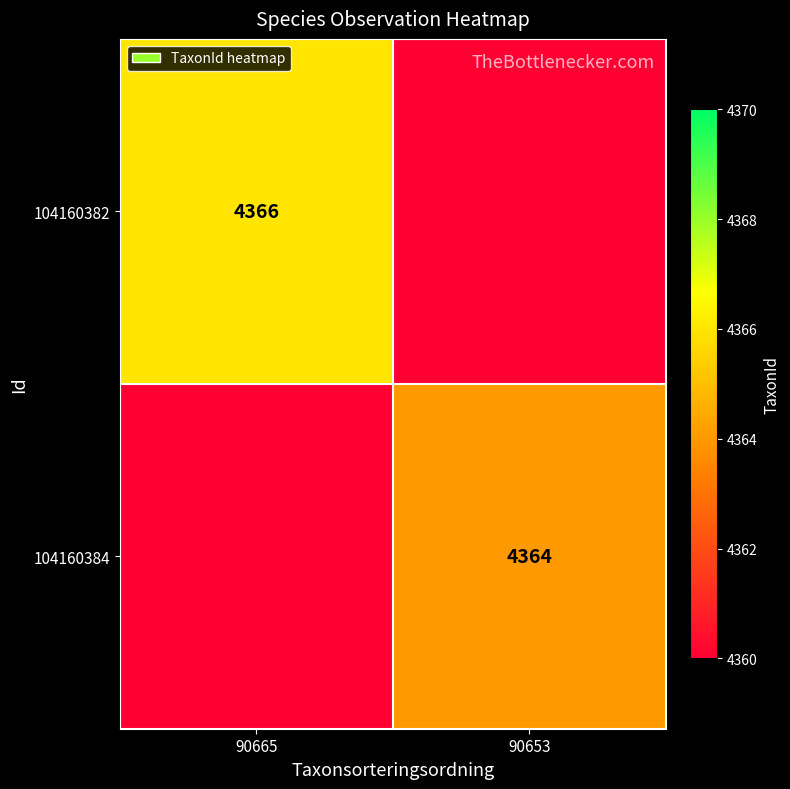

Is it true that 104160382 equals 4366 at 90665?

True